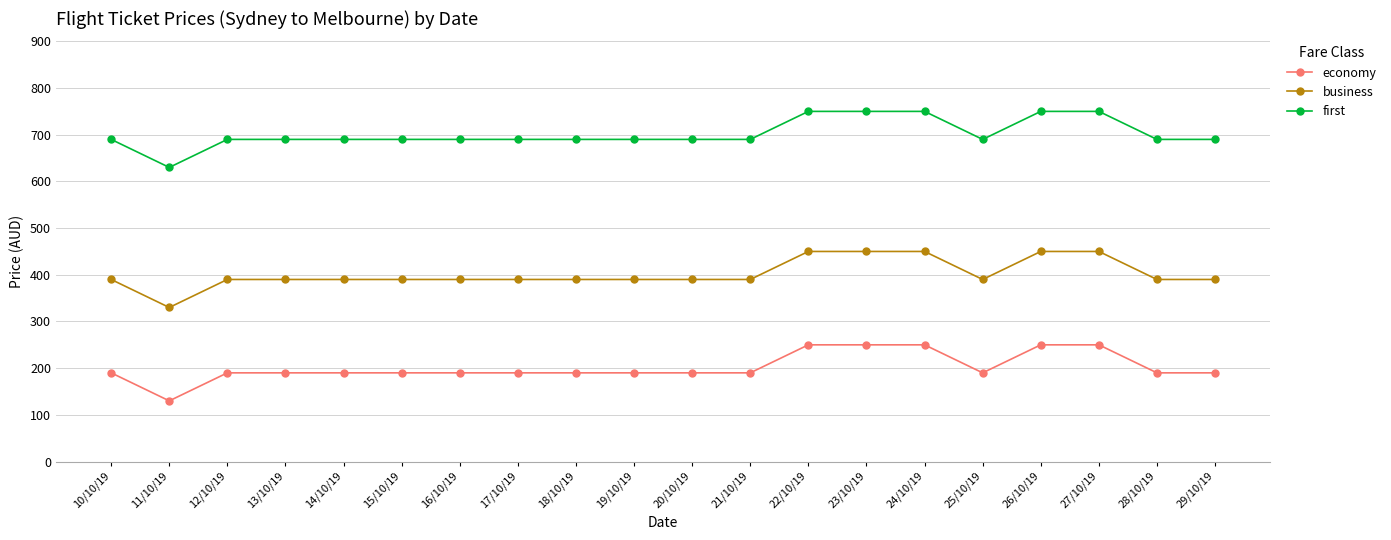

What is the value of the first point at the 1st from the left?

690